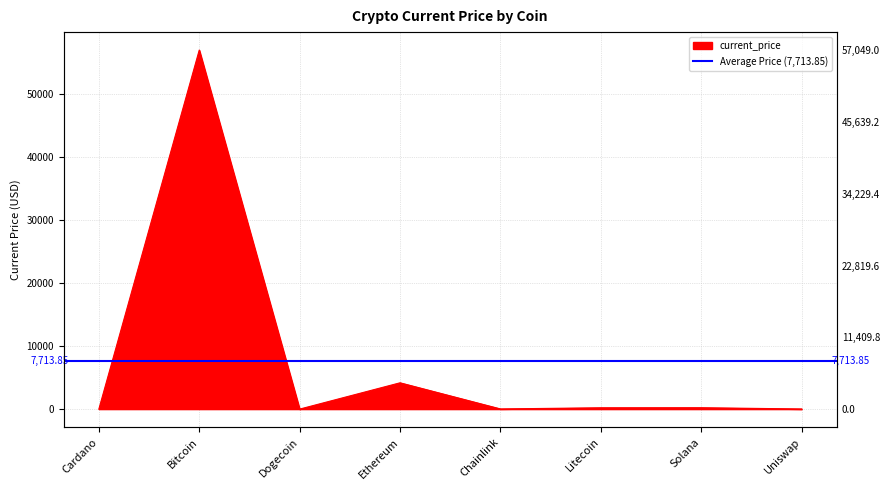

Reading left to right, transcribe all the data shown in this chart.

1.8	57049.0	0.2	4180.3	26.9	210.8	220.3	21.5